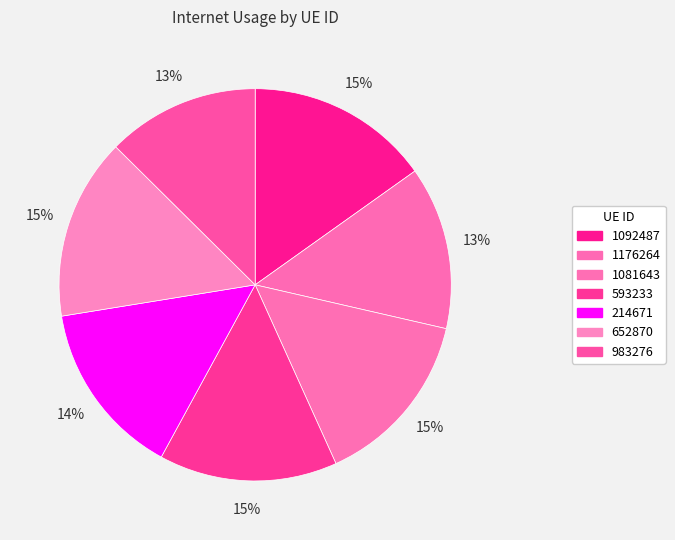

Which category has the smallest portion of the pie?

983276